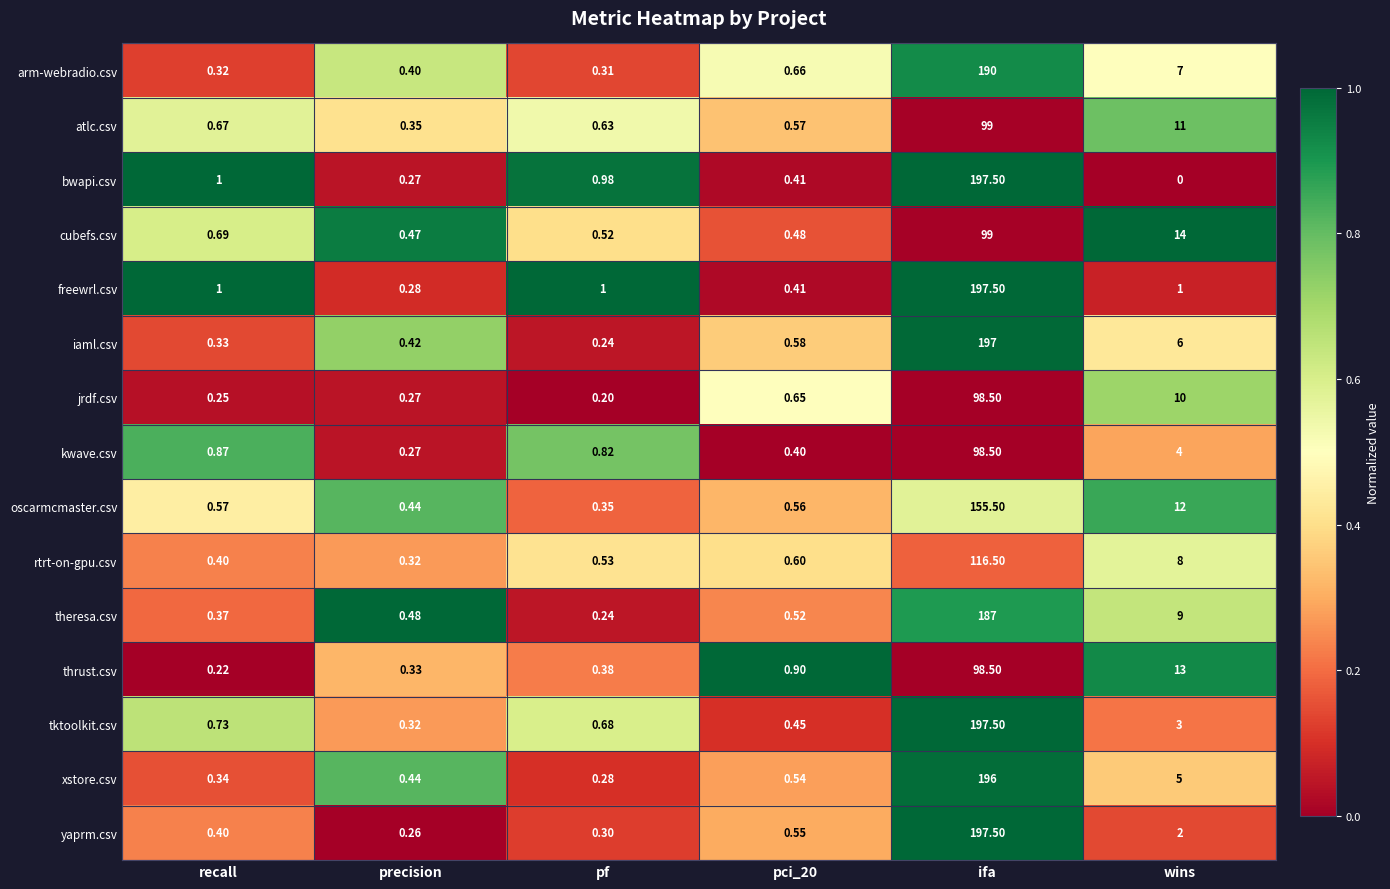

Where is iaml.csv nearest to the value 98?

wins